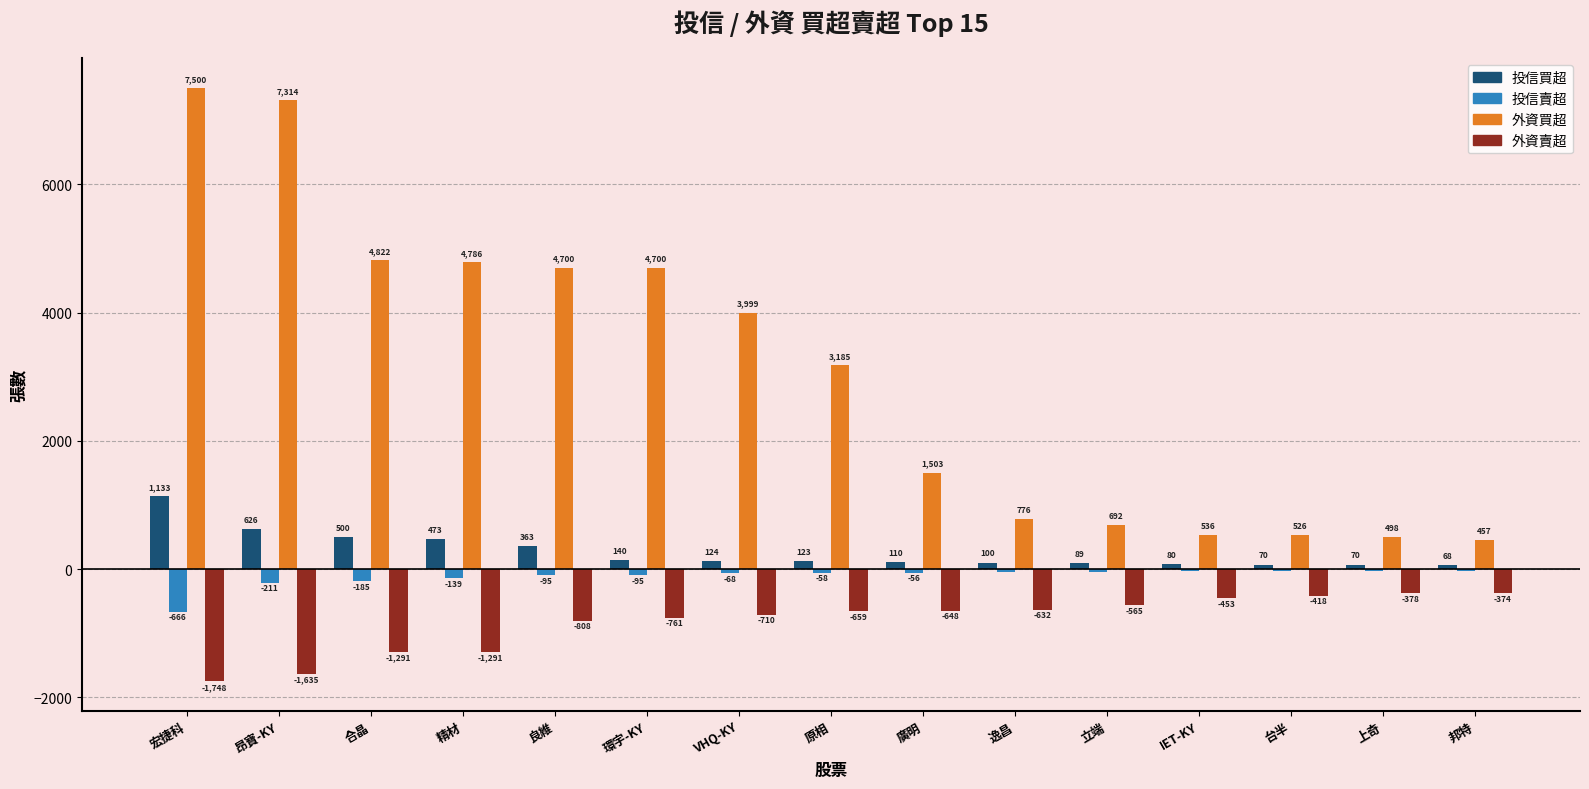

Are the bars horizontal?

No